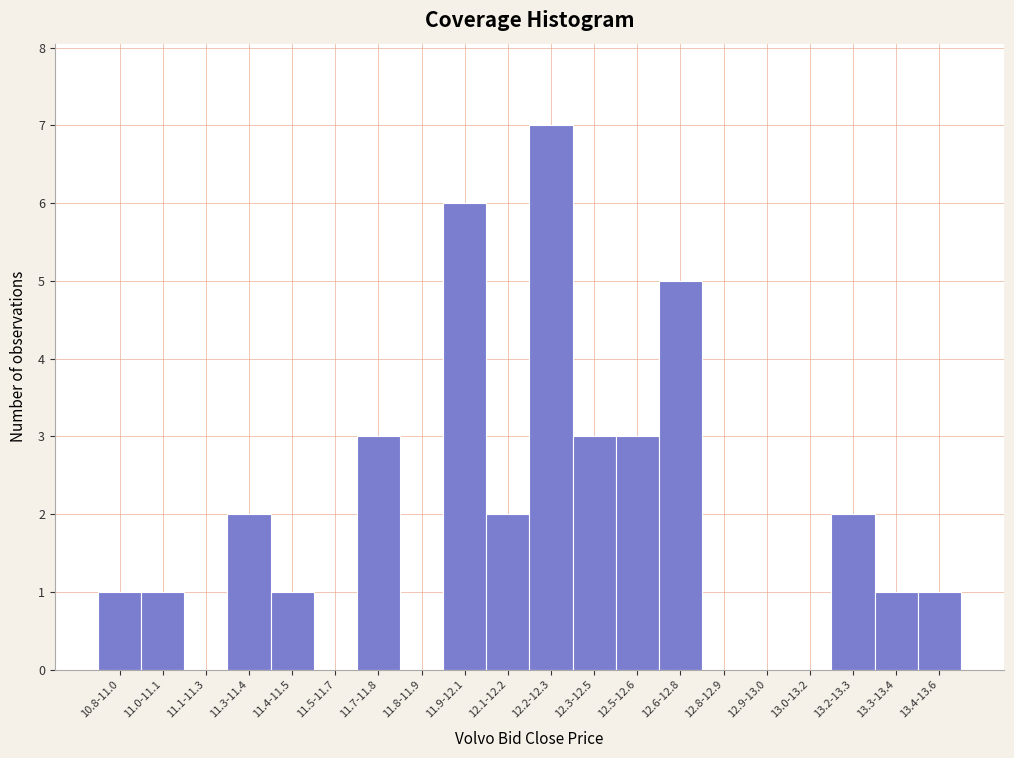

Reading left to right, list all the values displayed in this chart.

10.8-11.0=1	11.0-11.1=1	11.1-11.3=0	11.3-11.4=2	11.4-11.5=1	11.5-11.7=0	11.7-11.8=3	11.8-11.9=0	11.9-12.1=6	12.1-12.2=2	12.2-12.3=7	12.3-12.5=3	12.5-12.6=3	12.6-12.8=5	12.8-12.9=0	12.9-13.0=0	13.0-13.2=0	13.2-13.3=2	13.3-13.4=1	13.4-13.6=1